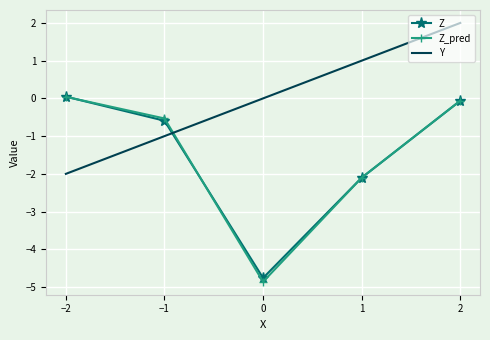

After their last crossing, which series has the higher values: Z_pred or Y?

Y